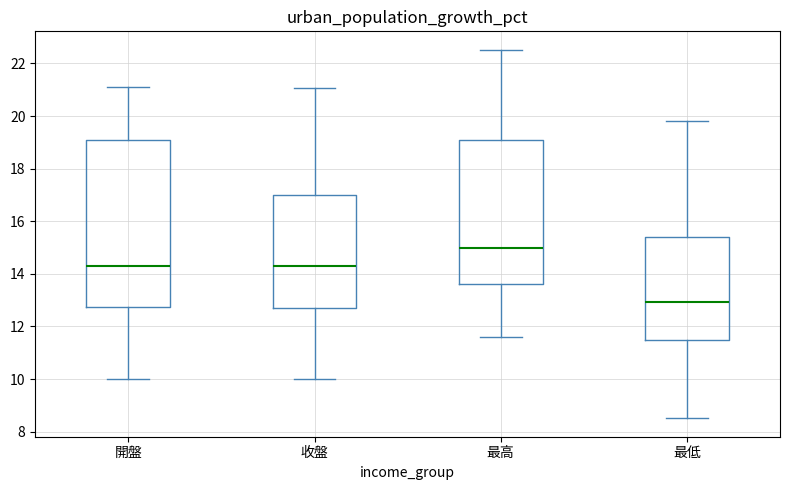

Which box's median line is the lowest?

最低